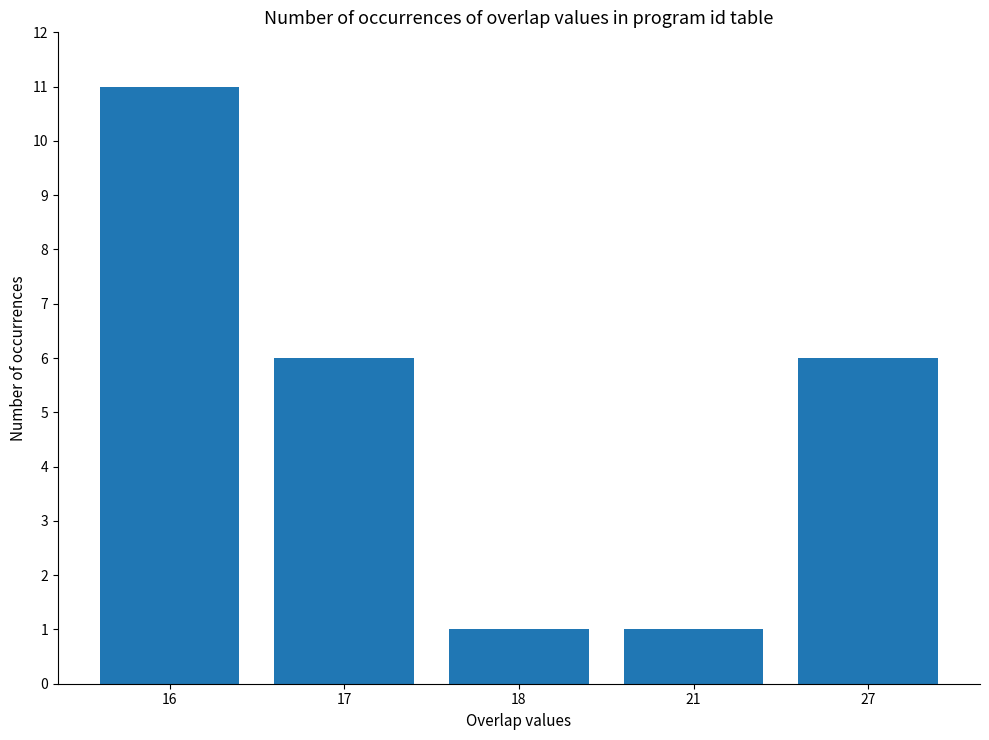

What is the value of the 3rd bar from the left?

1